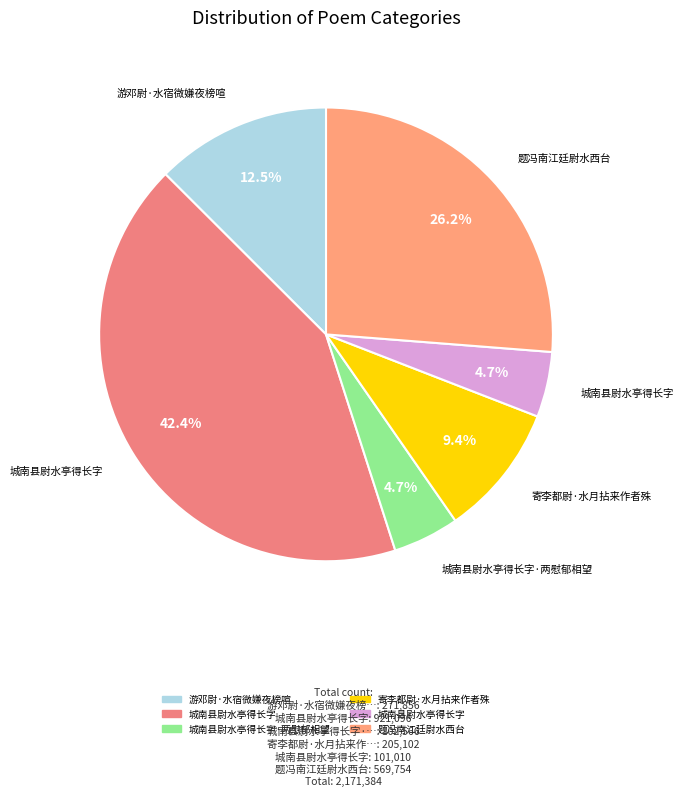

How many slices are in this pie chart?

6